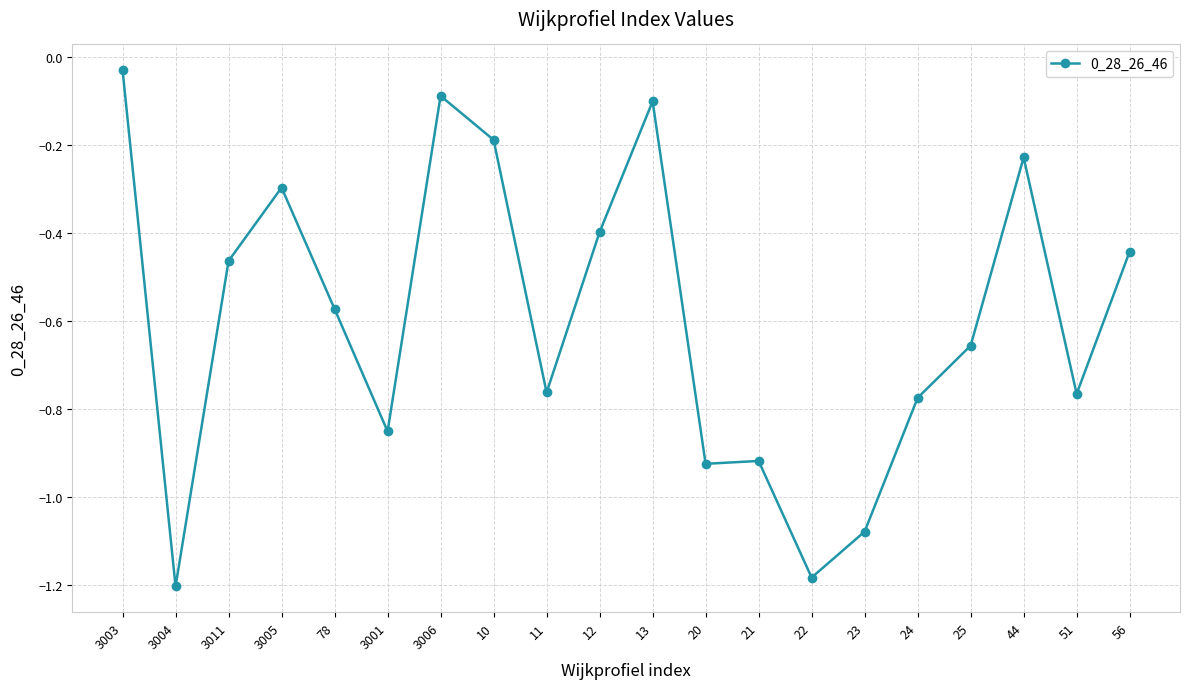

What is the label of the 11th point from the left?

13